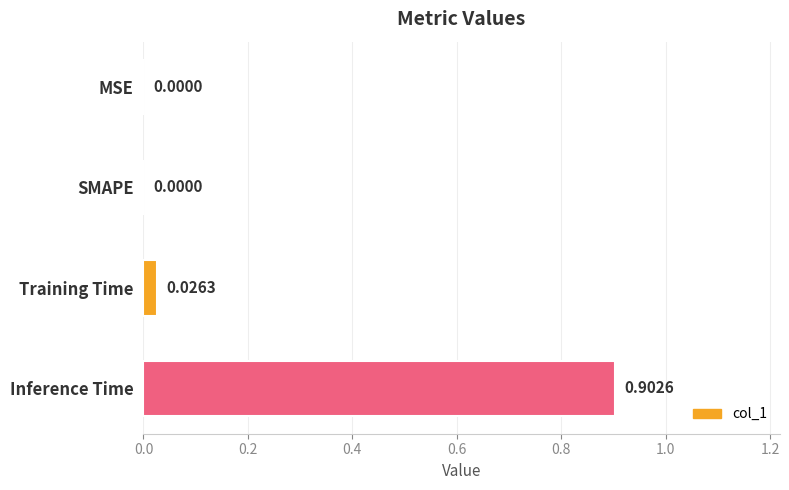

Which label corresponds to the largest value in the chart?

Inference Time